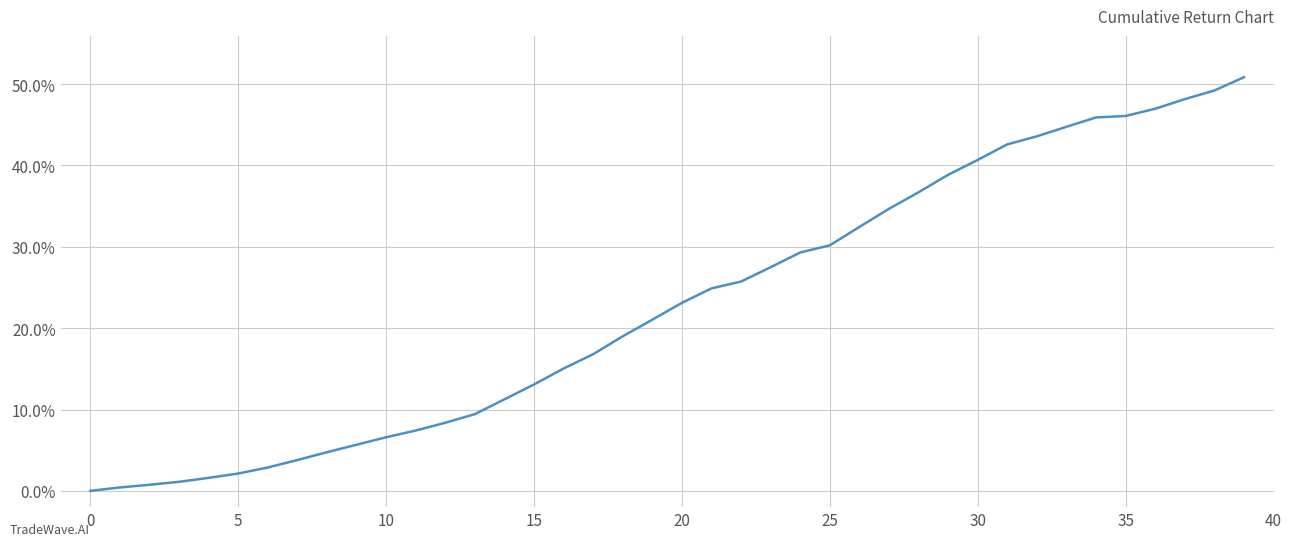

What is the difference between the maximum and minimum values?

50.8